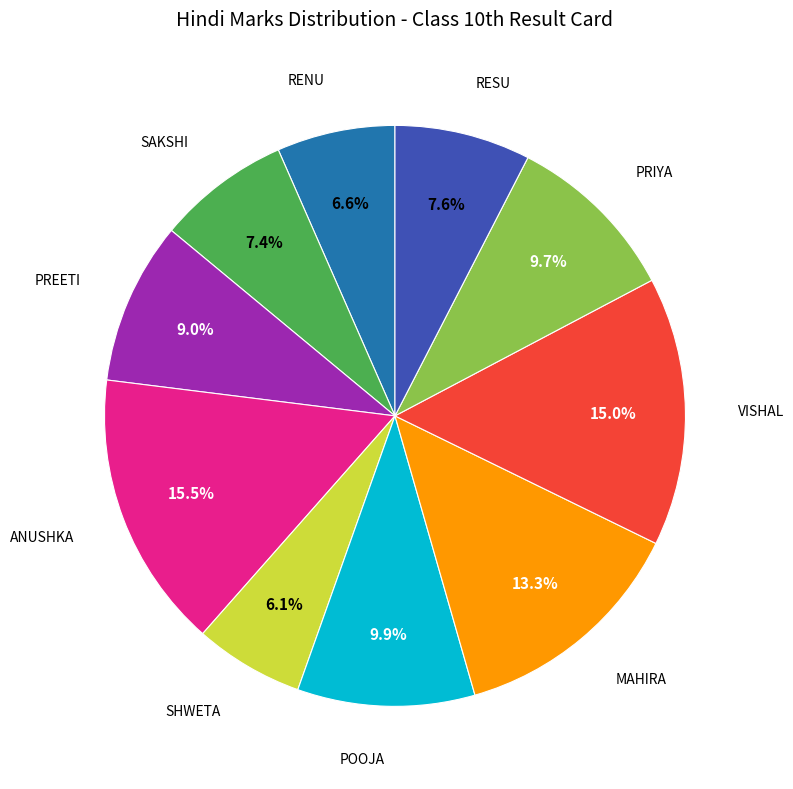

Is there a majority slice in this chart?

No